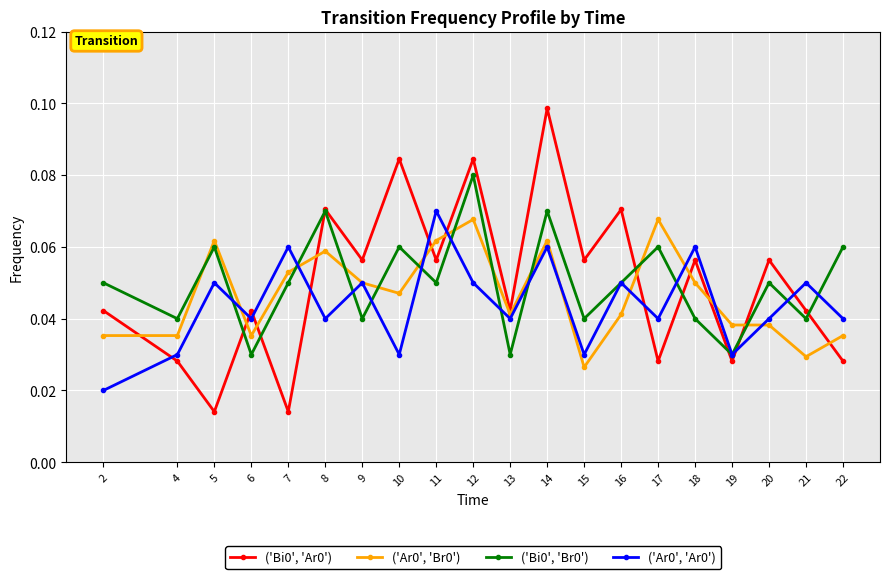

Where is the first local maximum for ('Ar0', 'Br0')?

5